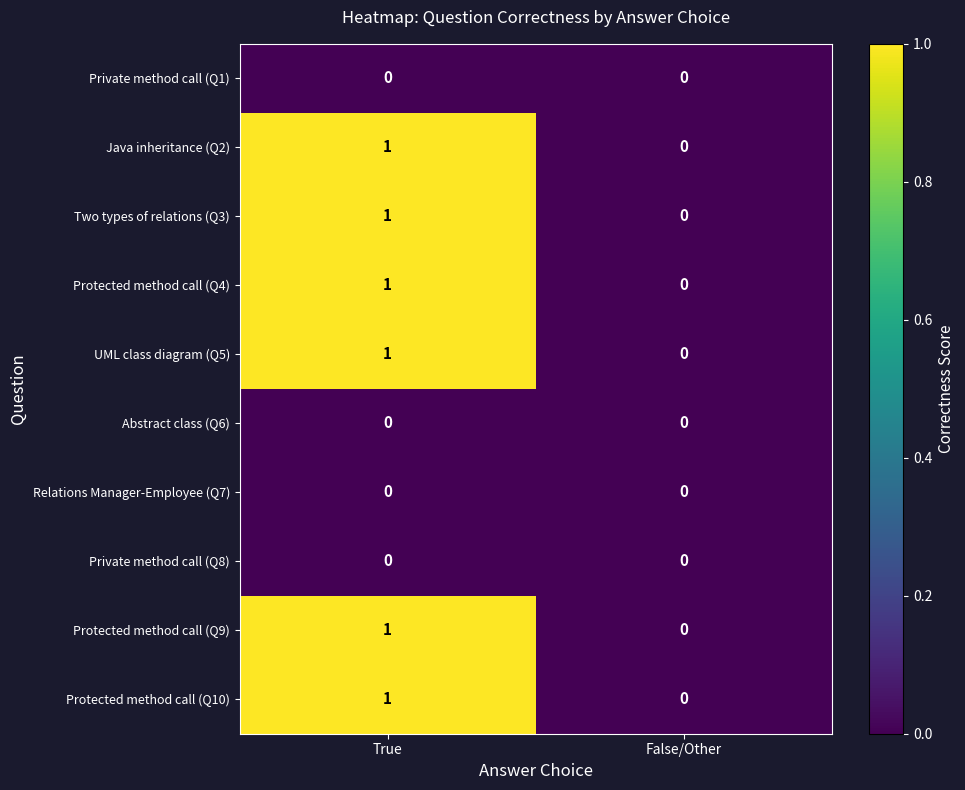

At which category is the sum across all series the highest?

True